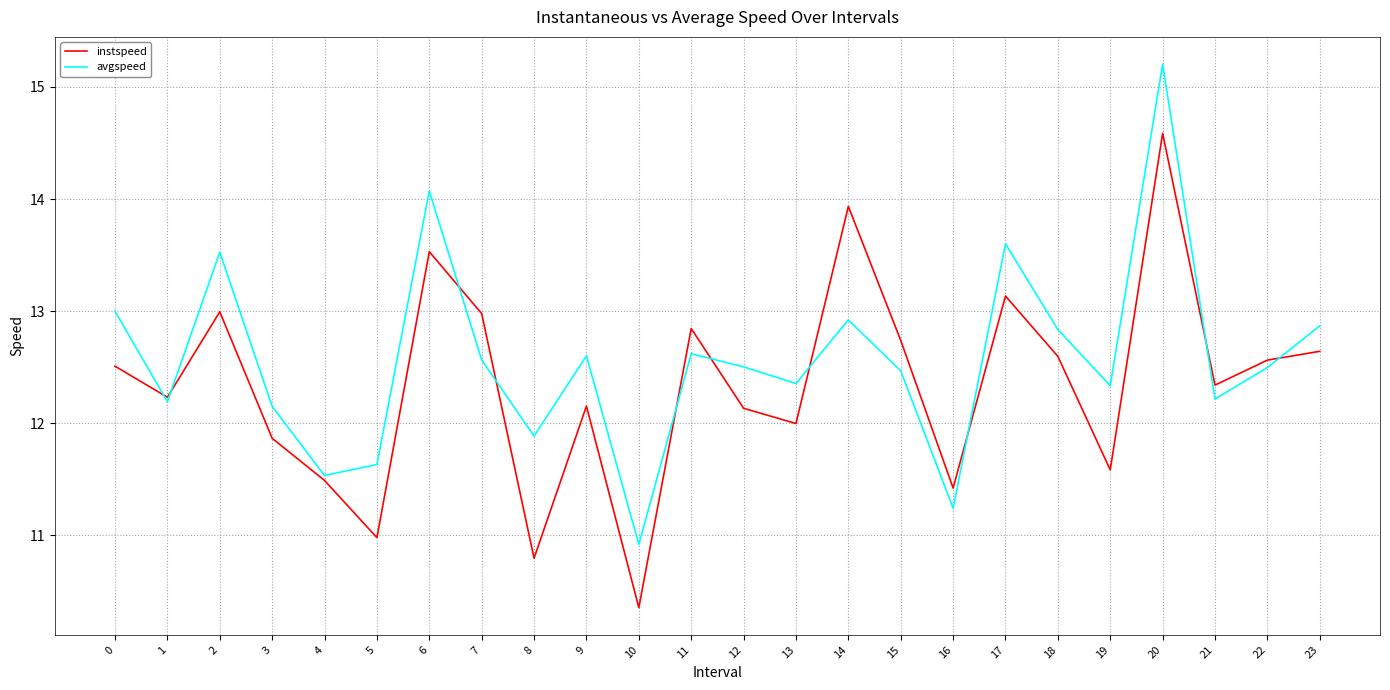

Rank the series by their maximum value, from lowest to highest.

instspeed, avgspeed